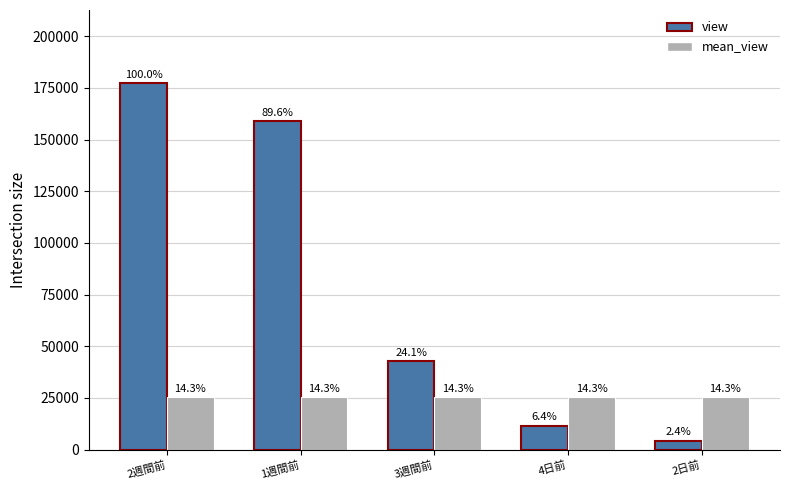

The view series shows 11428 at 4日前. True or false?

True